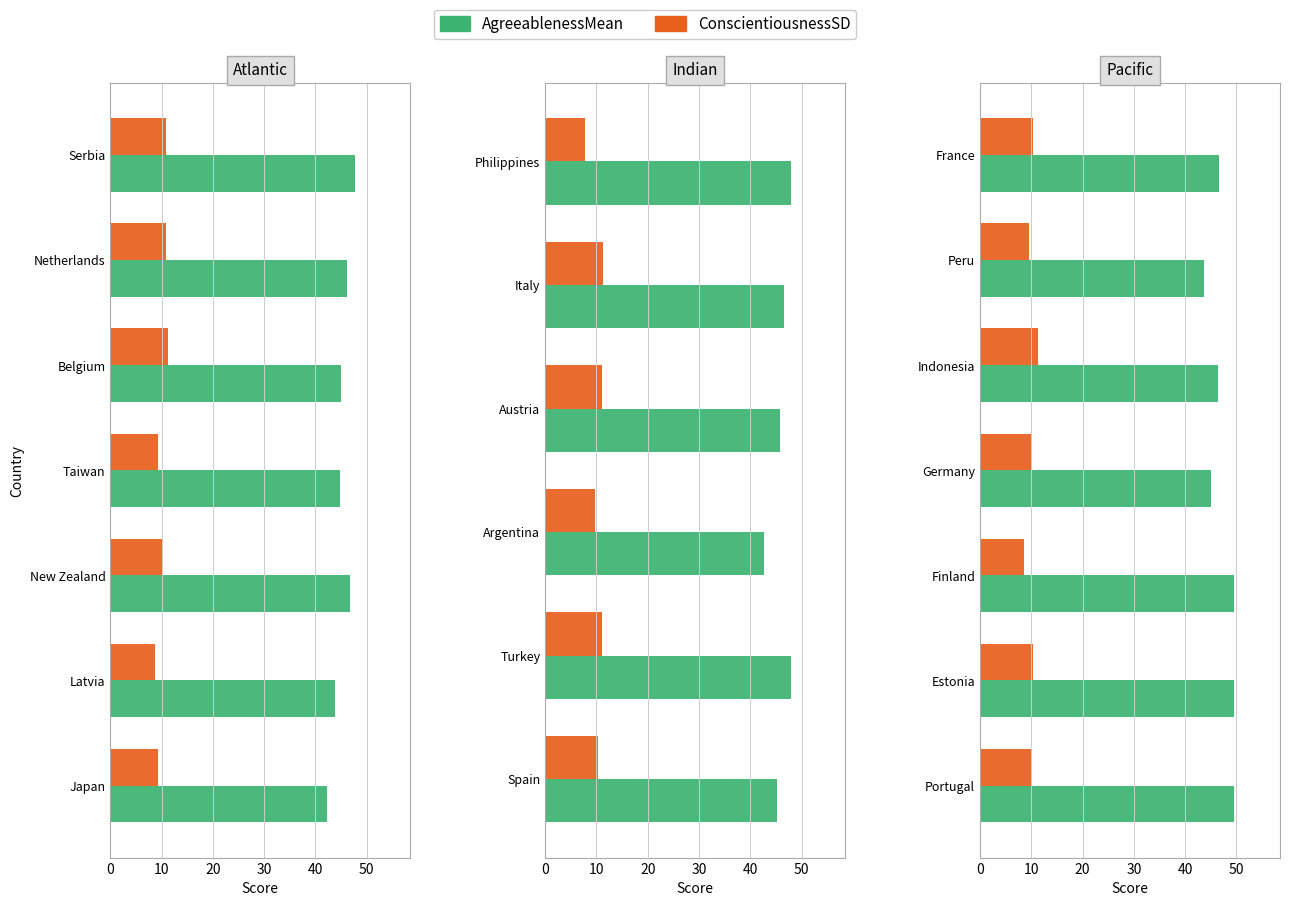

Are the bars horizontal?

Yes